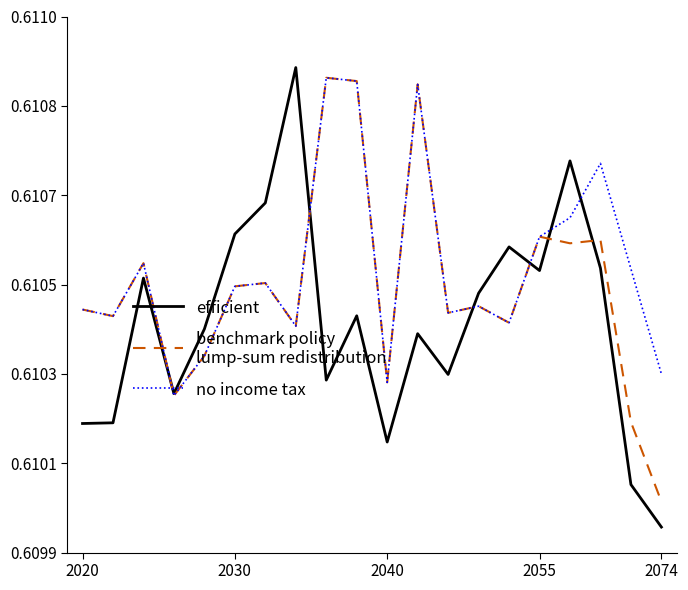

Does the chart have visible grid lines?

No